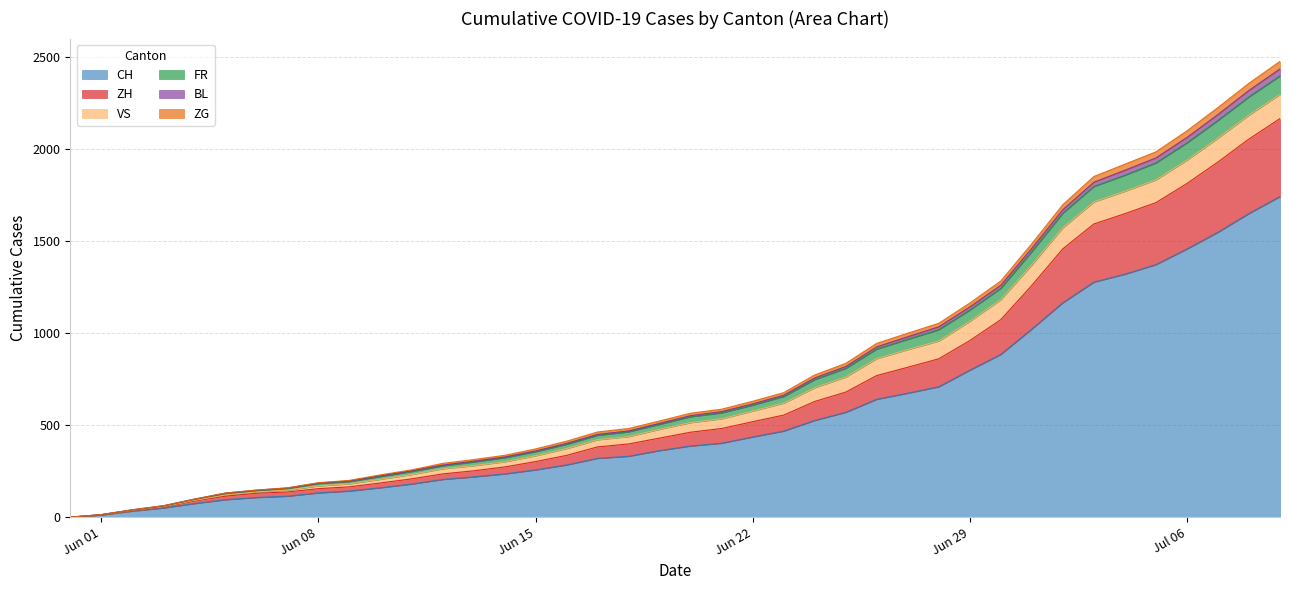

What is the label of the 19th point from the right?

2020-06-21